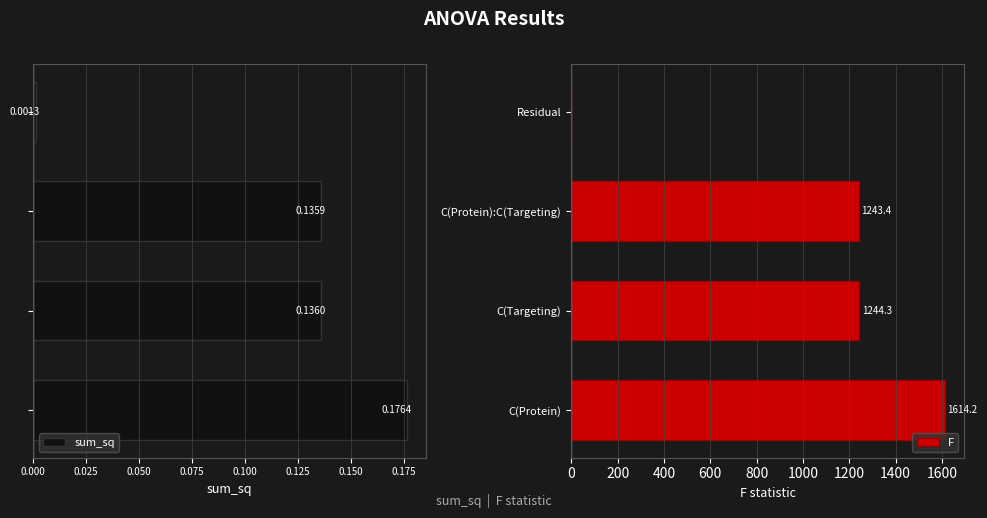

Read the F value at 0.150.

1243.4